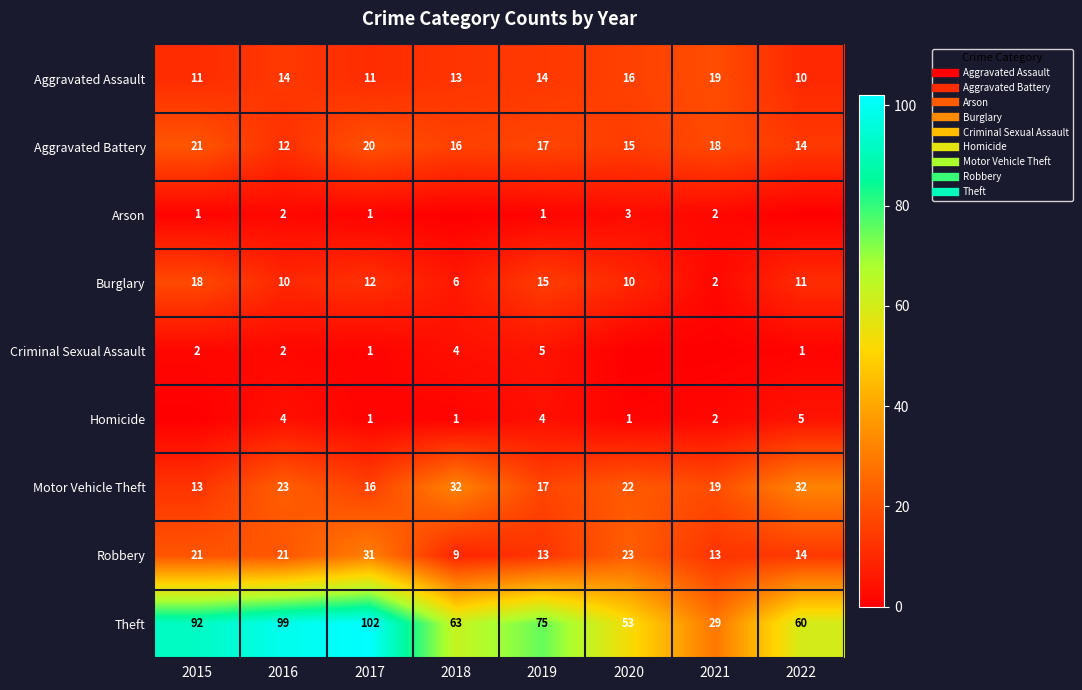

Rank the series at 2019 from lowest to highest value.

Arson, Homicide, Criminal Sexual Assault, Robbery, Aggravated Assault, Burglary, Aggravated Battery, Motor Vehicle Theft, Theft